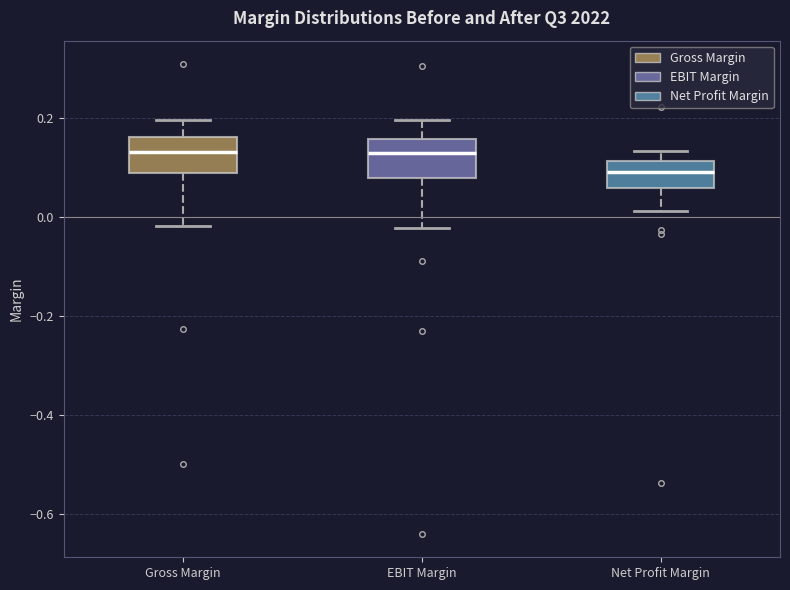

Where does the upper whisker of the box for Net Profit Margin end on the y-axis? The values are not printed on the chart, so give them approximately, as read against the axis.

0.14